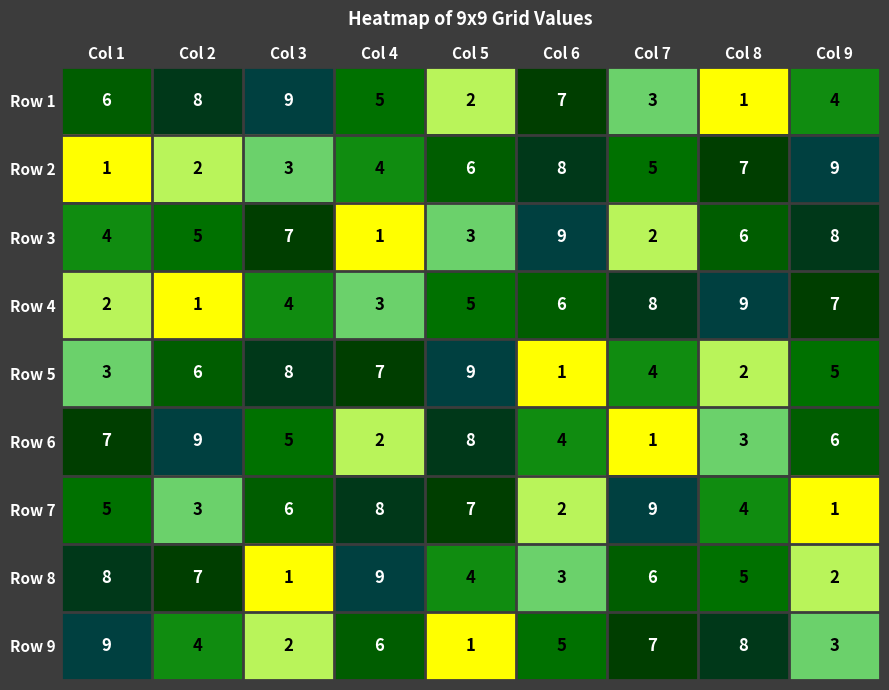

At which label does Row 4 first exceed 5?

Col 6